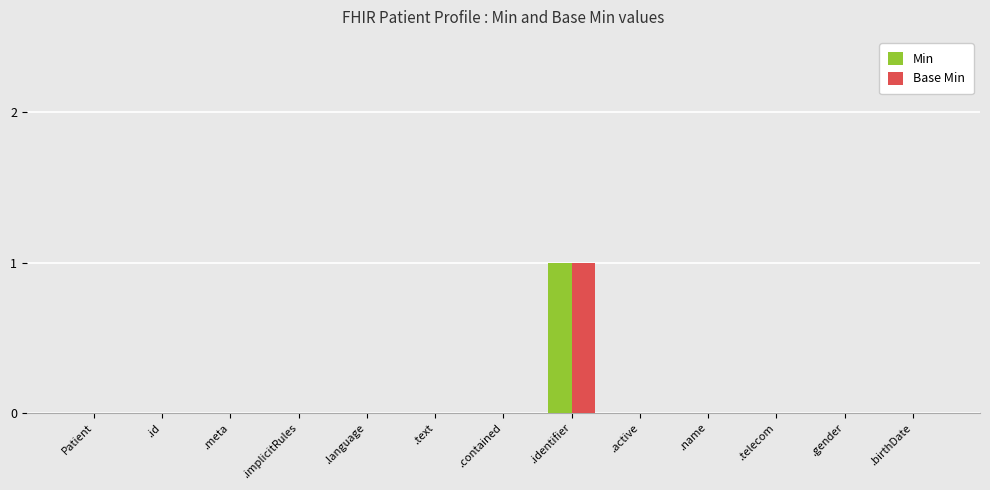

At which category is the sum across all series the highest?

.identifier